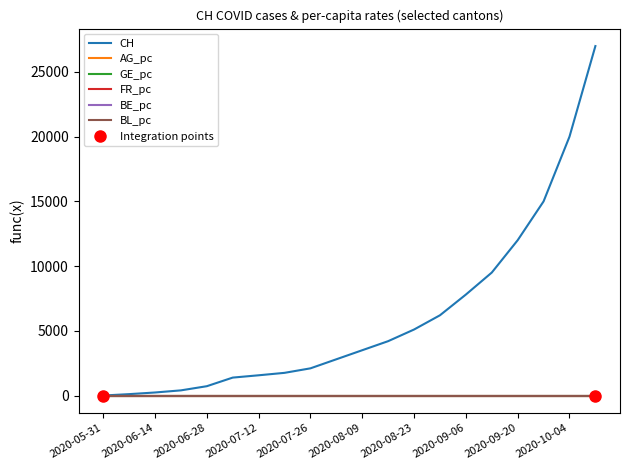

True or false: FR_pc has more than 2 interior local peaks.

False